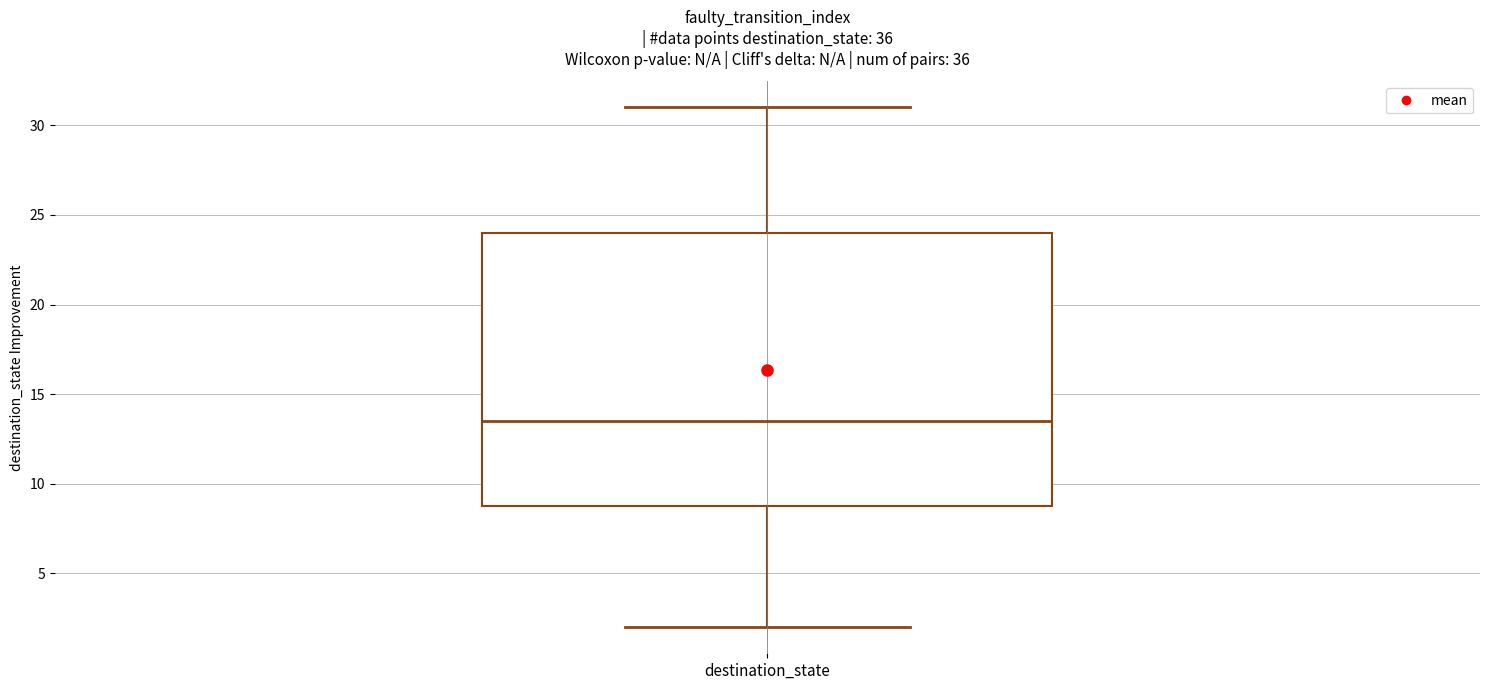

Where is the lower edge of the box for destination_state on the y-axis? The values are not printed on the chart, so give them approximately, as read against the axis.

9.0